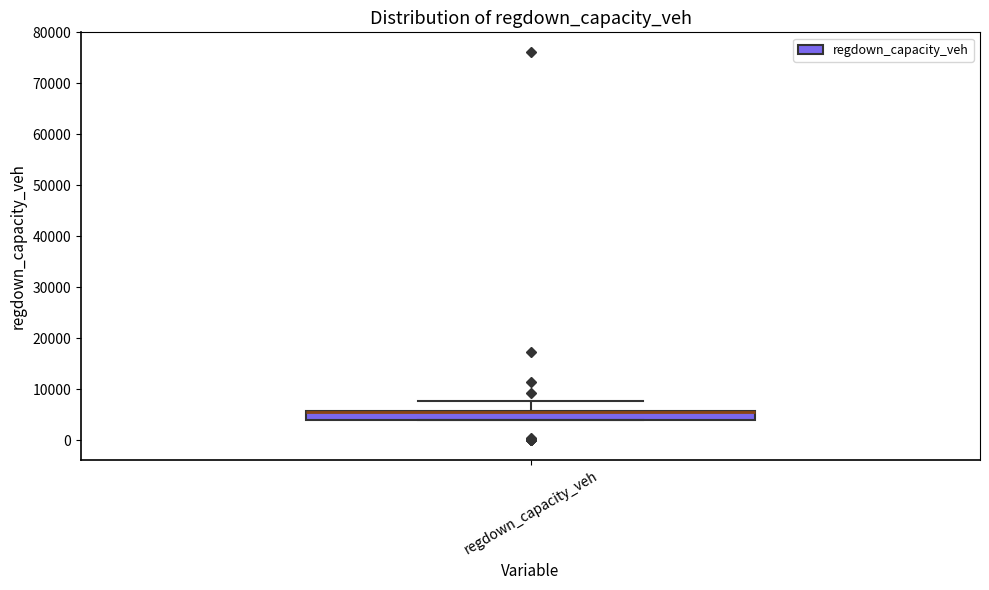

Read this box plot against the y-axis: the position of the median line, the range covered by the box, and the ends of both whiskers. The values are not printed on the chart, so give them approximately, as read against the axis.

median 6000 (drawn on the box's upper edge), box 4000 to 6000, whiskers 4000 to 8000